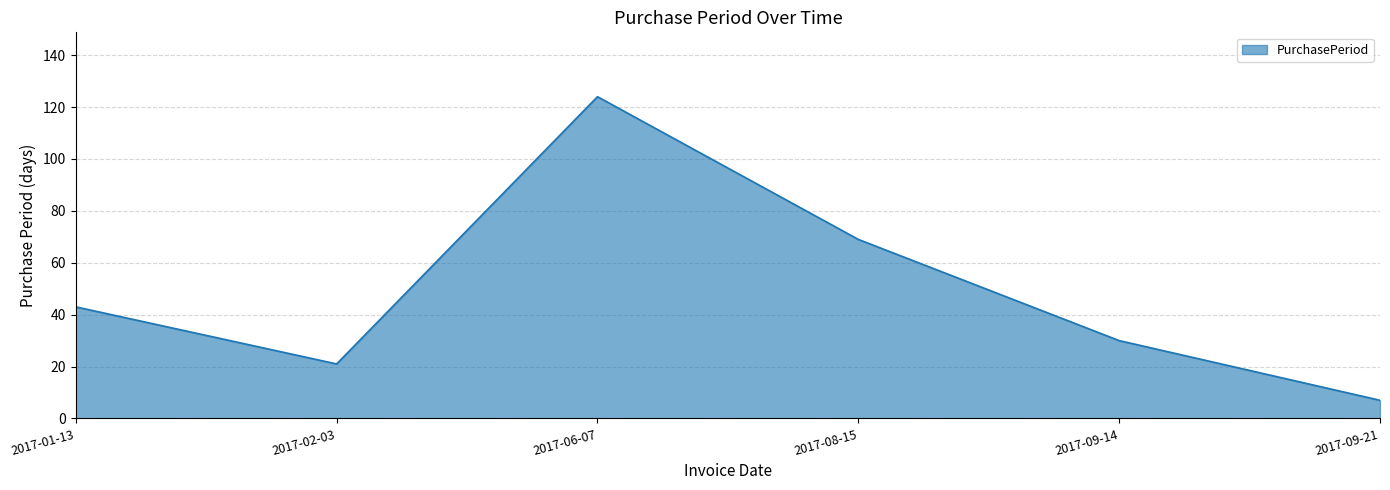

Approximately how many times larger is the value at 2017-08-15 compared to 2017-09-21?

9.9